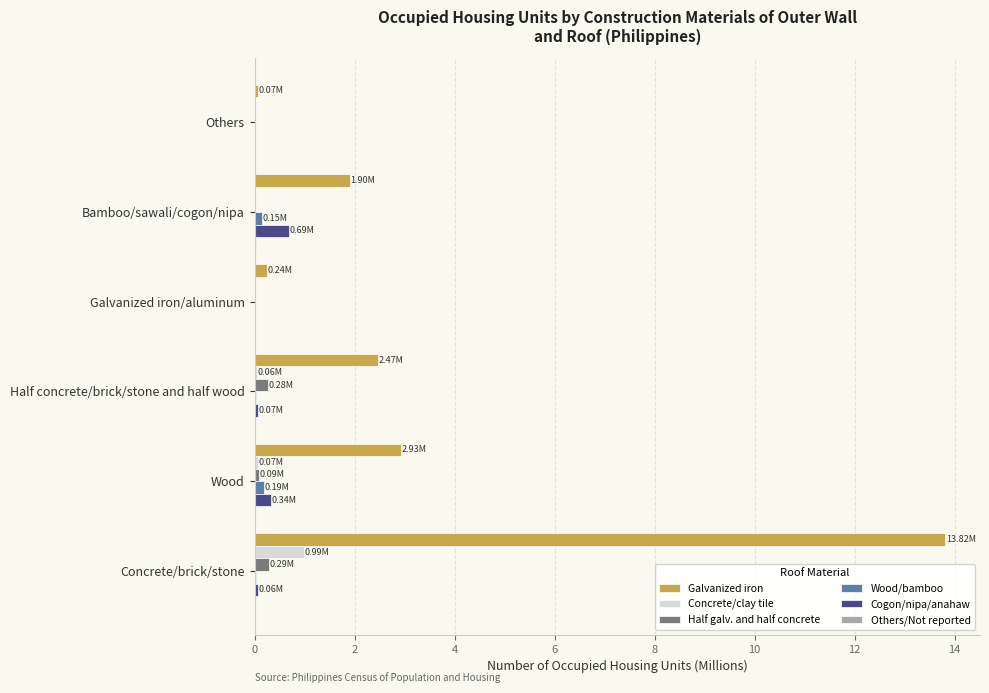

At which category is the sum across all series the highest?

Concrete/brick/stone